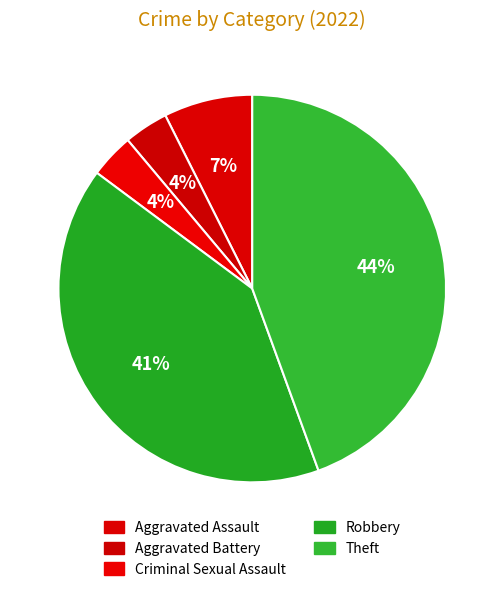

What is the largest slice in the pie chart?

Theft